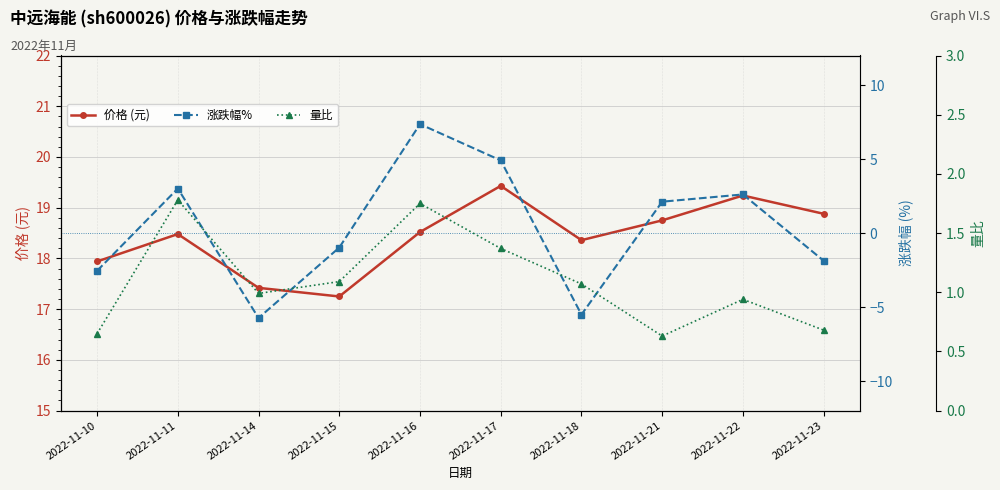

Is it true that 涨跌幅% equals 4.9 at 2022-11-17?

True